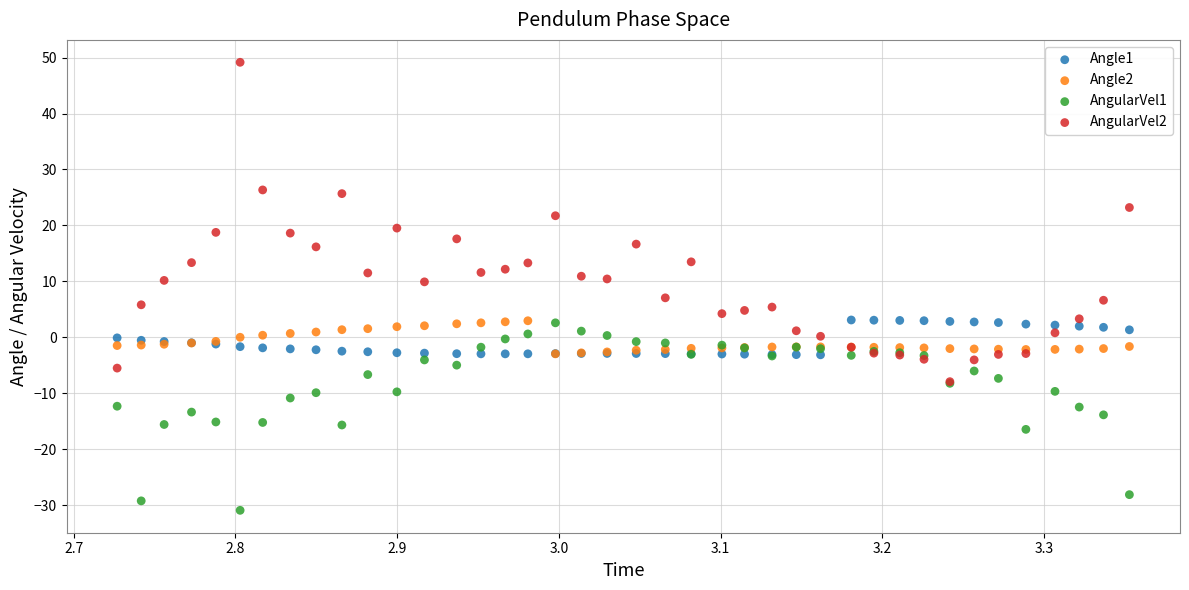

Which series contains the lowest Y value?

AngularVel1